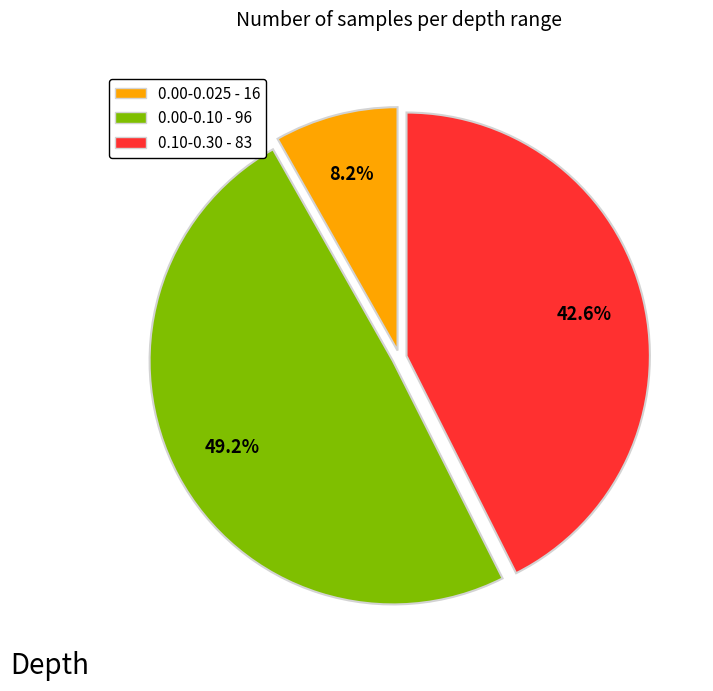

True or false: 0.10-0.30 accounts for 35% of the total.

False